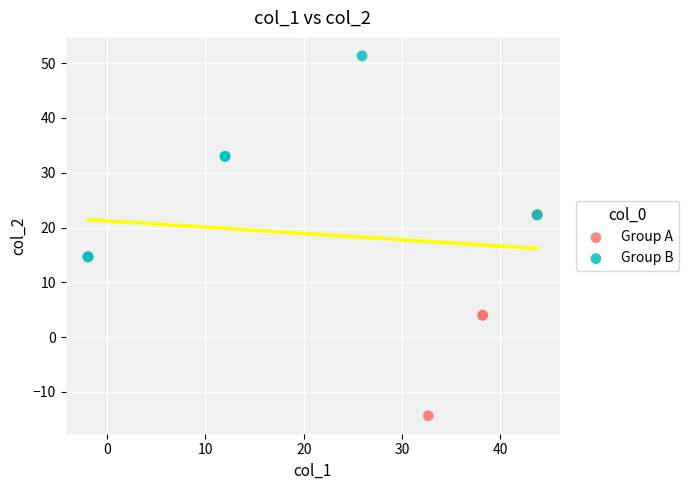

Which series reaches the minimum Y coordinate?

Group A